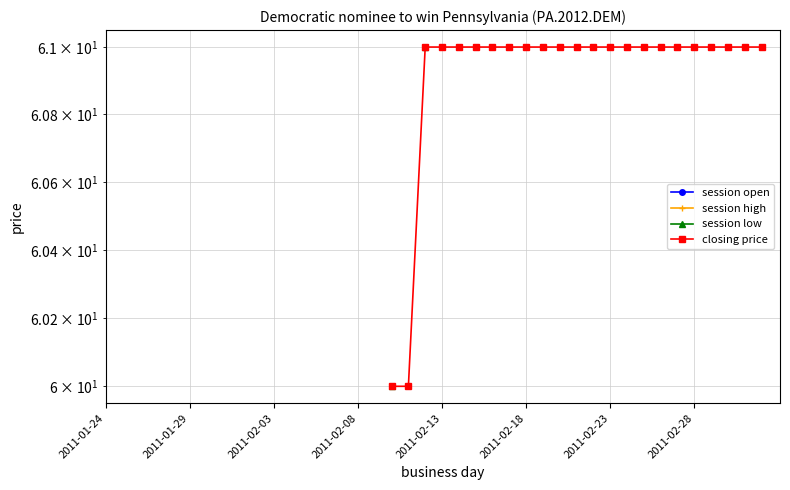

At which label does closing price reach its peak?

2011-01-24